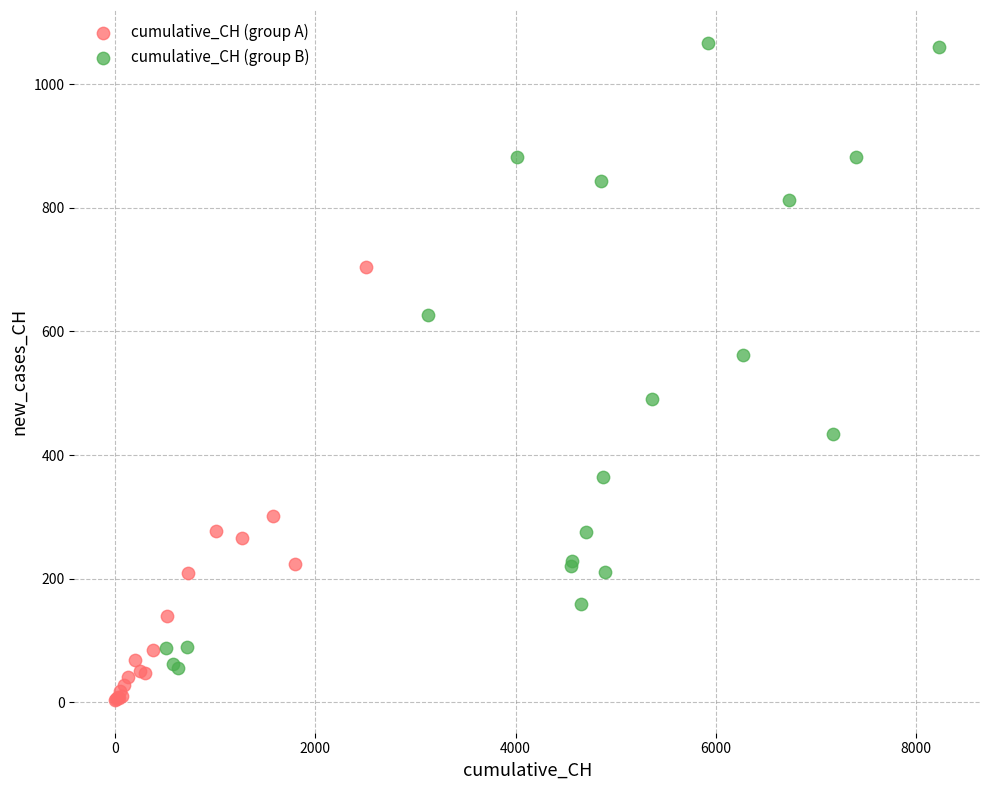

Which series reaches the minimum Y coordinate?

cumulative_CH (group A)